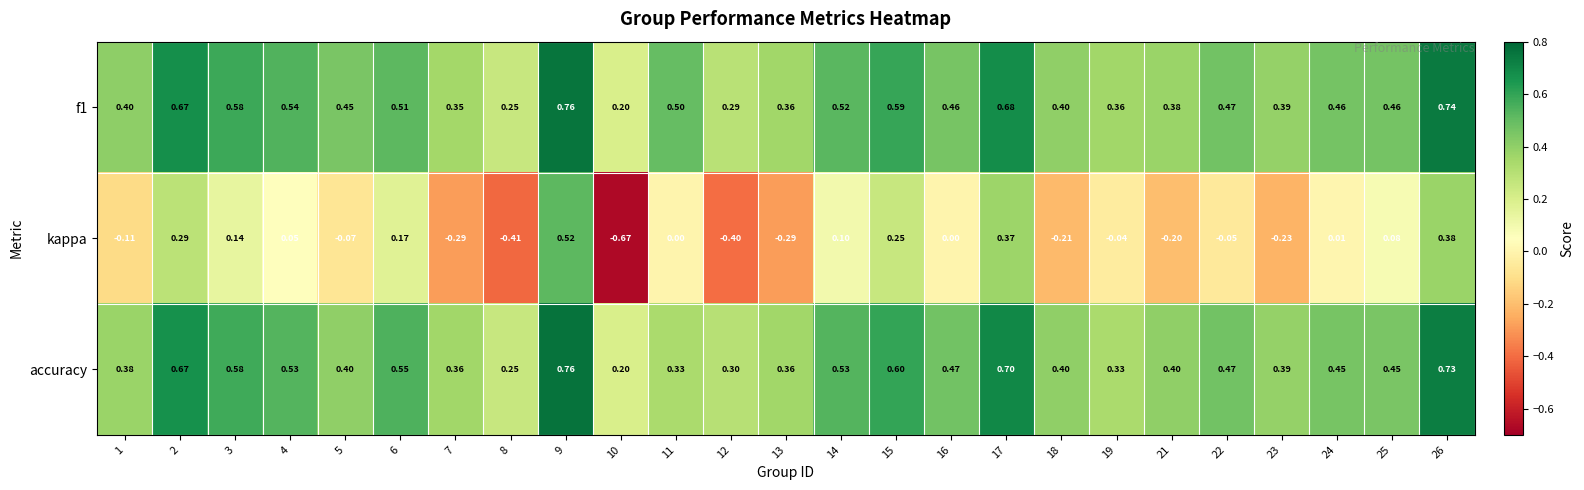

Which series has the widest spread of values?

kappa